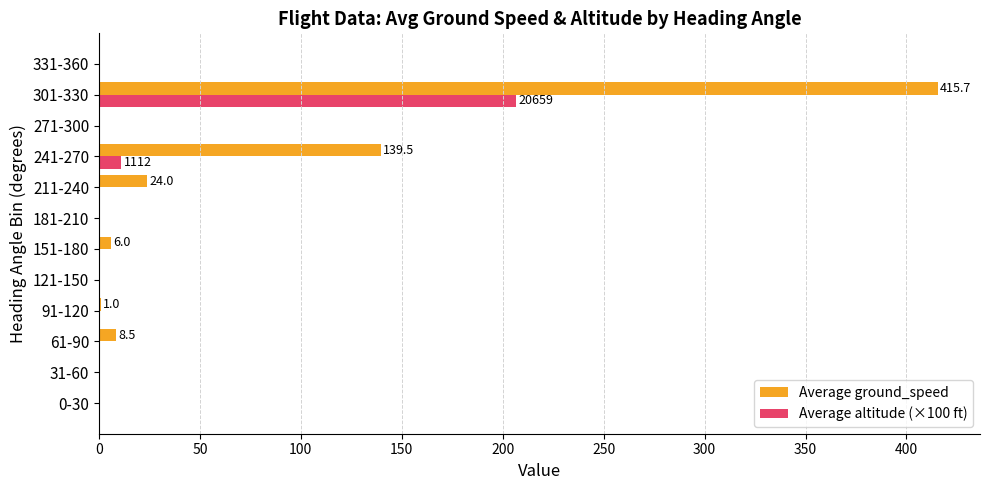

What is the maximum value shown in the chart?

415.7